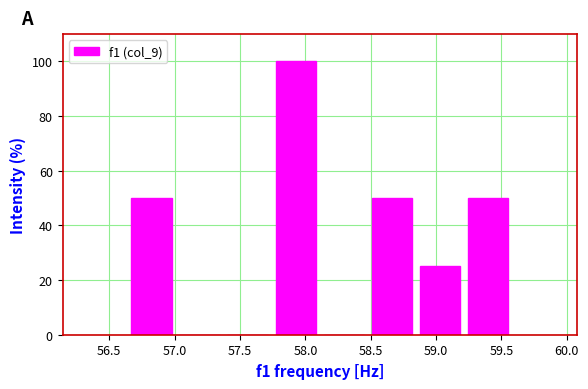

What is the height of the bar covering 58.50 to 58.85 on the x-axis? Neither the bar edges nor the heights are printed on the chart, so give them approximately, as read against the axes.

50